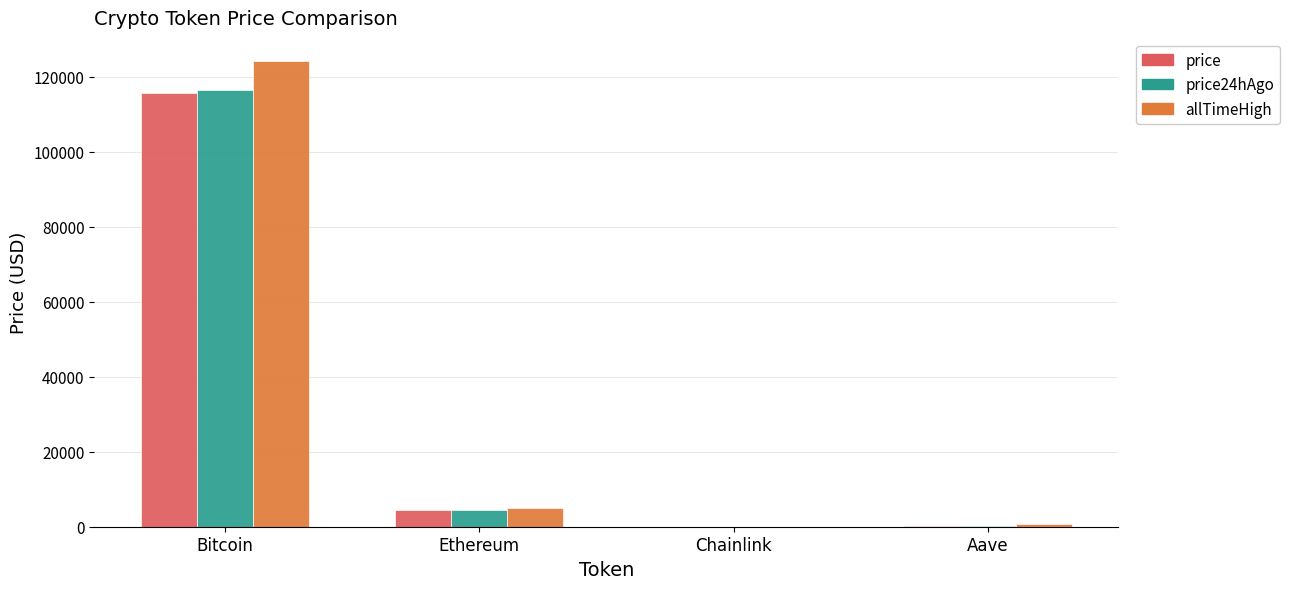

What is the greatest value displayed?

124128.0